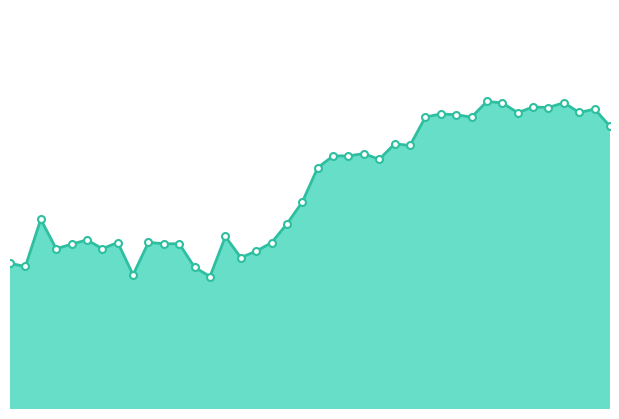

True or false: the data shows 34.5 at 35.

True